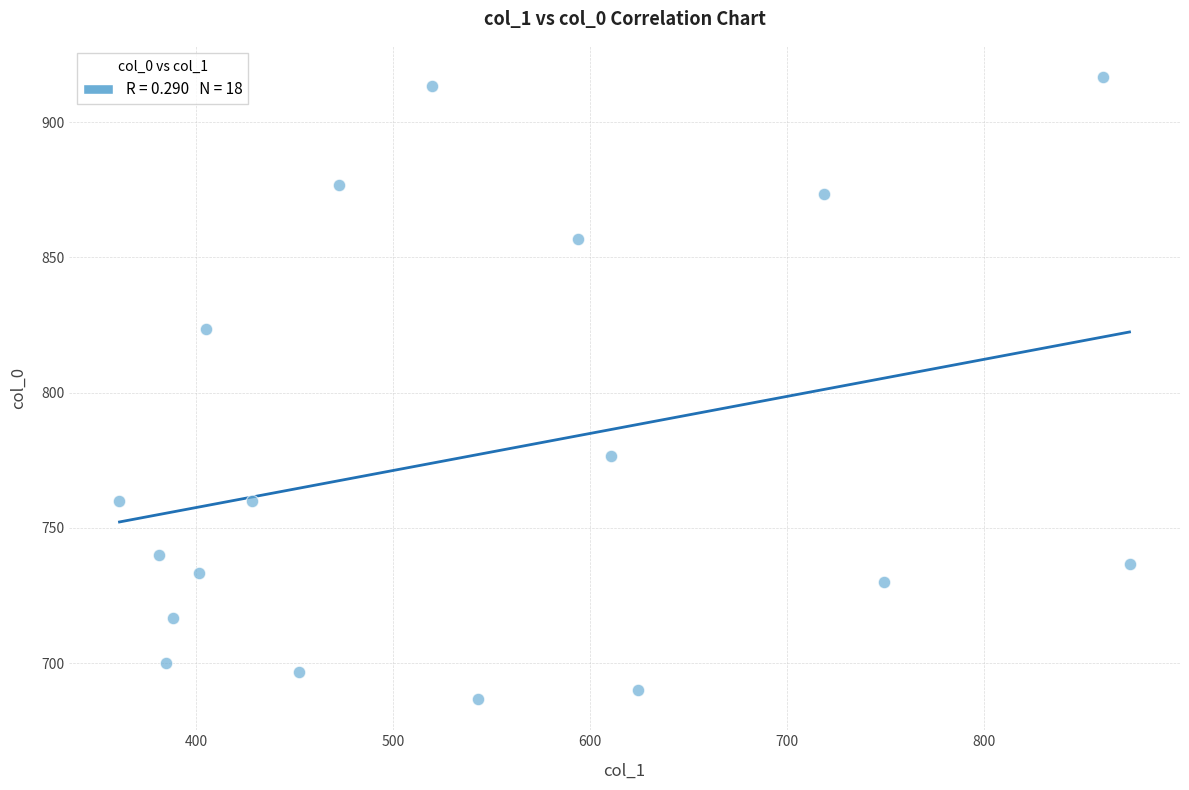

What is the range of Y values (max minus min)?

230.0